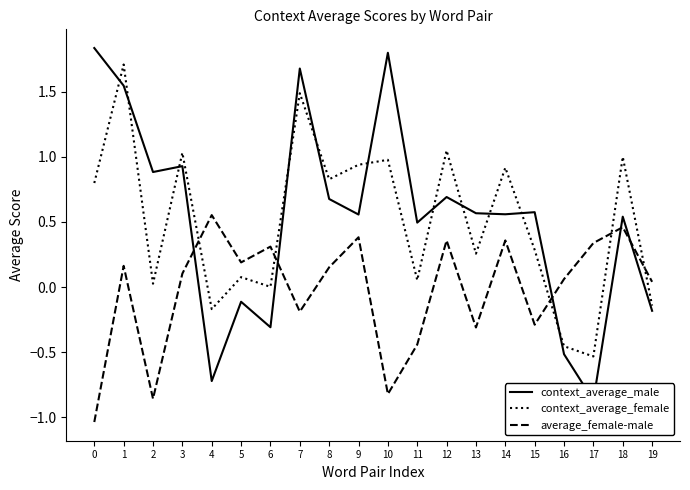

The value of context_average_male at 3 is 0.6. True or false?

False